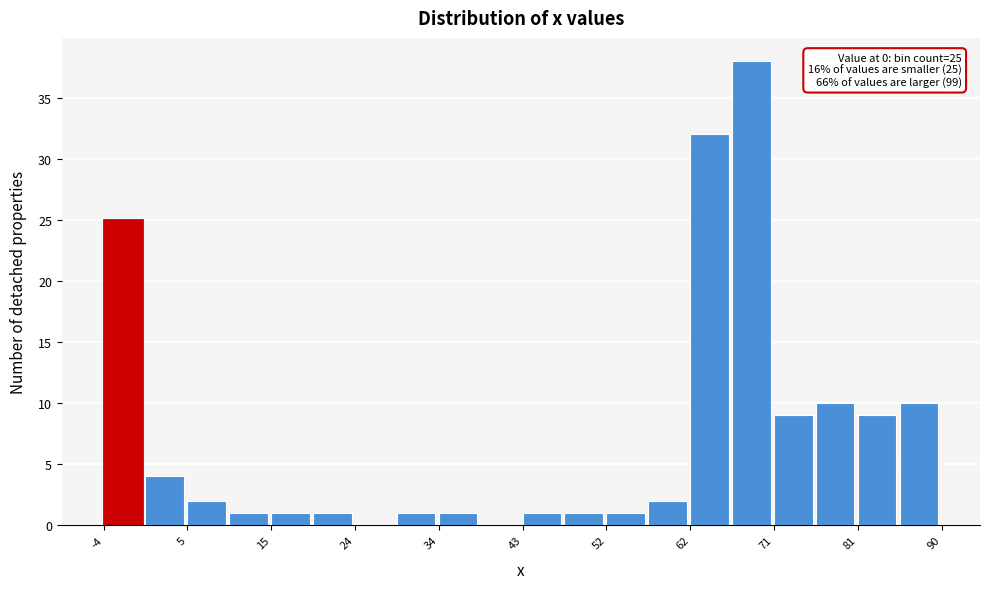

Which range on the x-axis has the tallest bar?

66 to 71